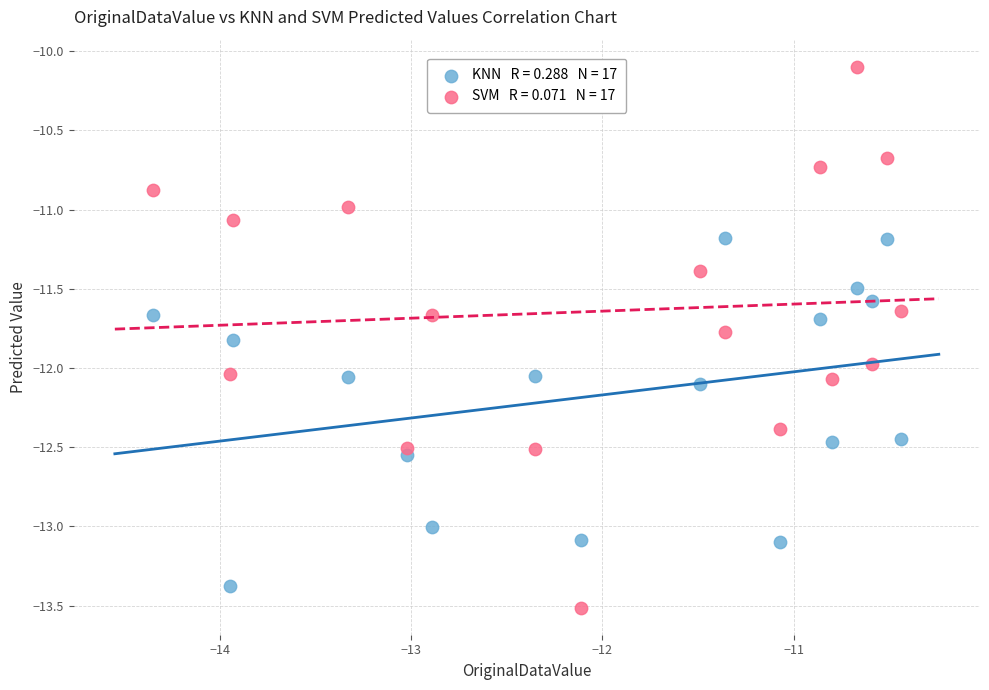

Across all data points, what is the range of Y values (max minus min)?

3.4